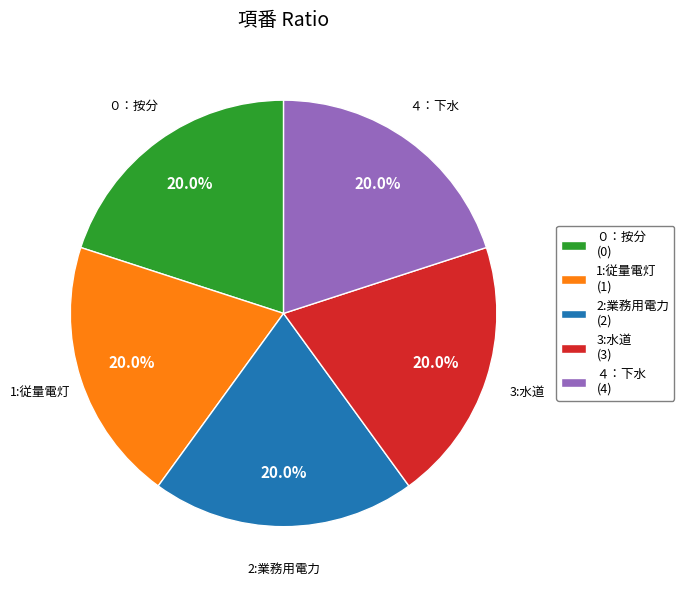

How many slices are in this pie chart?

5